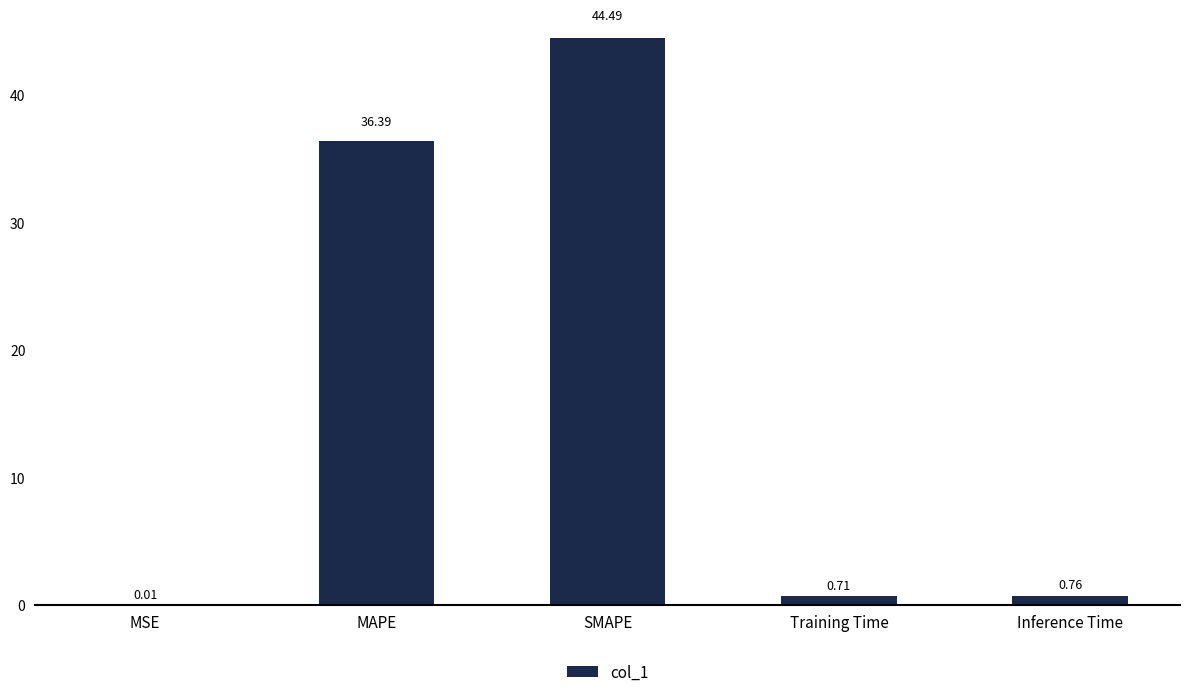

Which category has the highest value across all series?

SMAPE